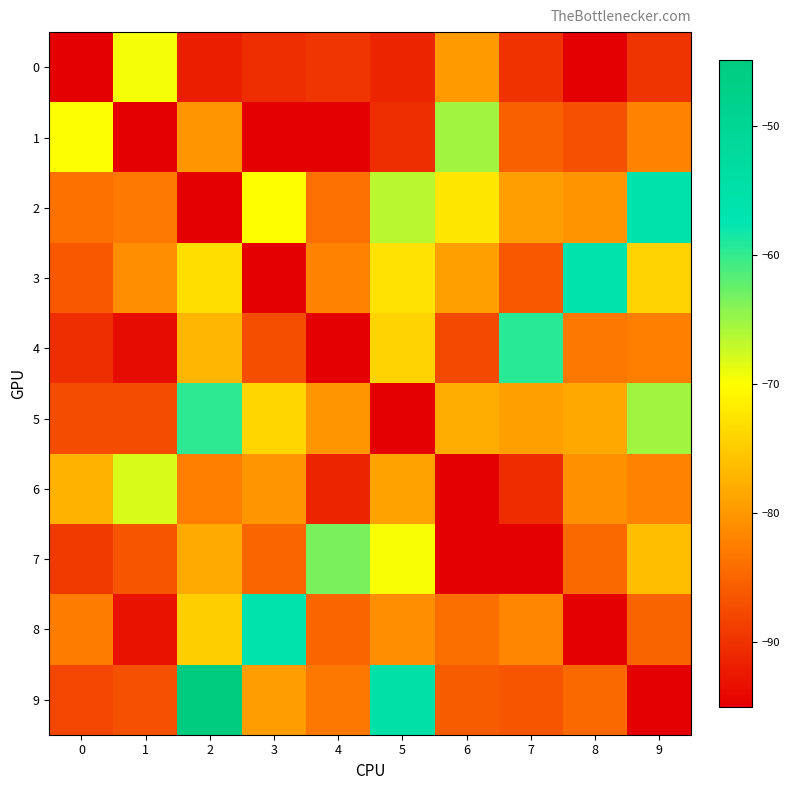

At 7, list the series in order from largest to smallest.

4, 5, 2, 8, 1, 3, 9, 0, 6, 7